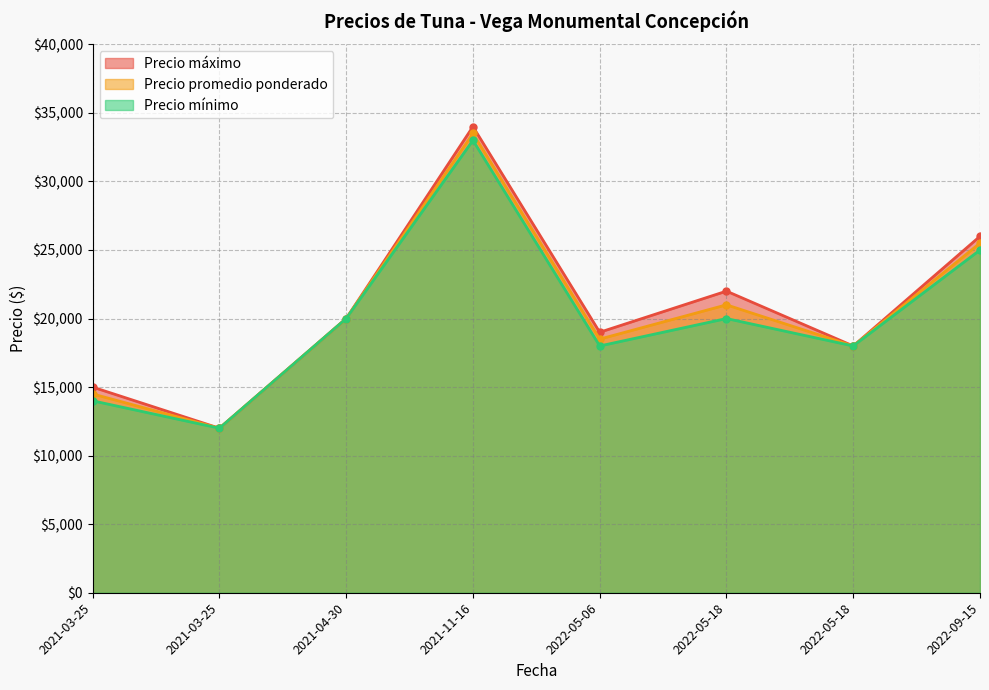

What is the difference between the Precio mínimo values at 2021-11-16 and 2022-05-18?

13000